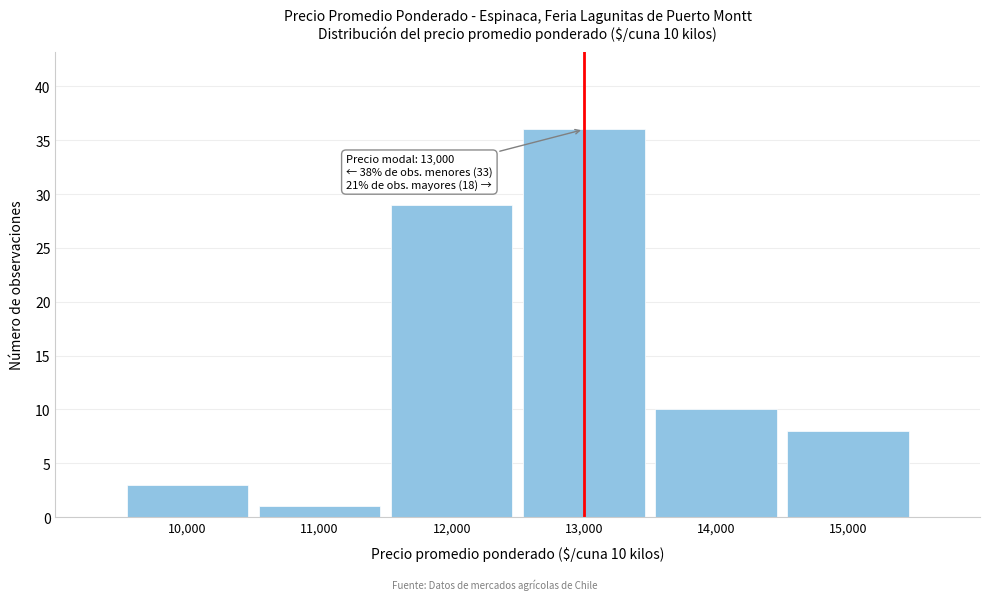

Over which range of the x-axis is the bar tallest?

12500 to 13500